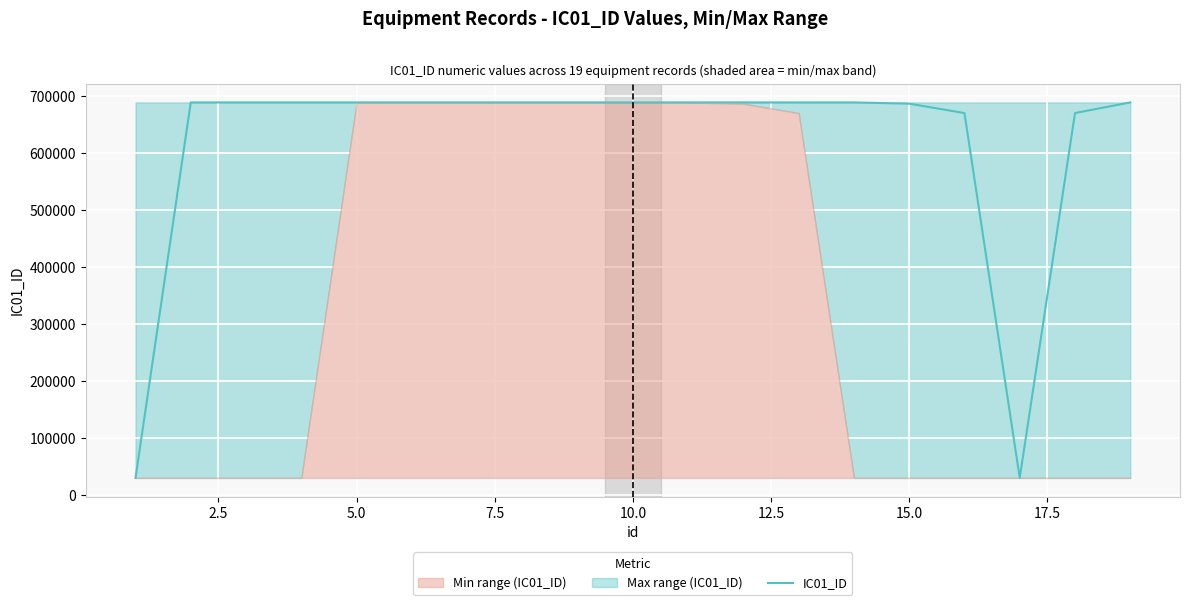

The chart shows a value of 689068 at 10.0. True or false?

True